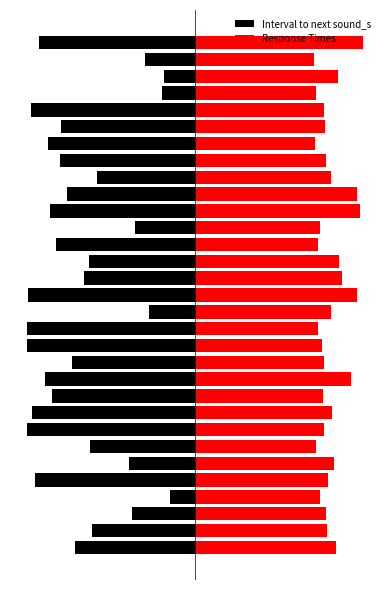

Which series has the largest range (max minus min)?

Interval to next sound_s